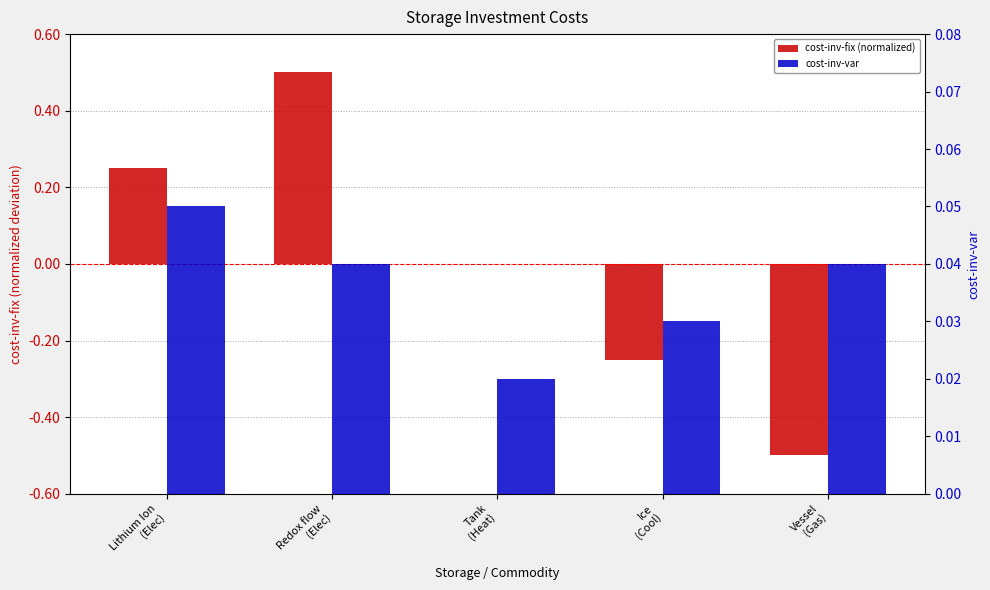

Reading left to right, what are all the values shown in this chart?

cost-inv-fix (normalized): 0.2	0.5	0.0	-0.2	-0.5
cost-inv-var: 0.1	0.0	0.0	0.0	0.0